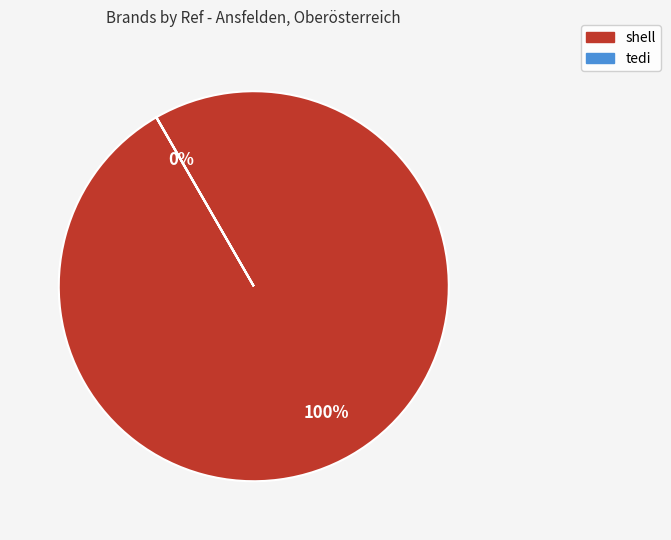

Does shell represent more than half of the total?

Yes